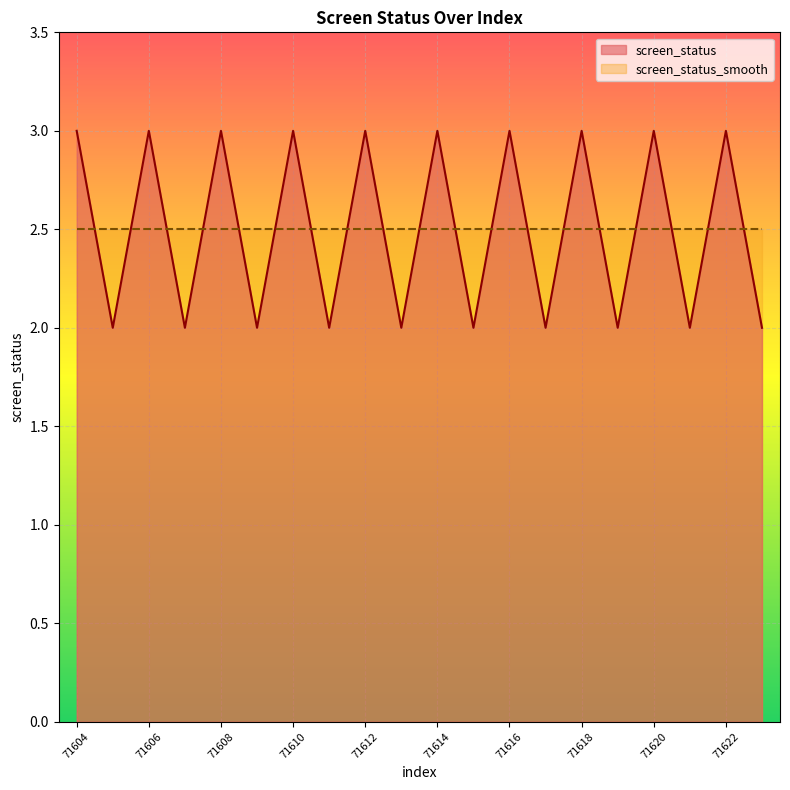

Is it true that the value at 71605 is 2?

True